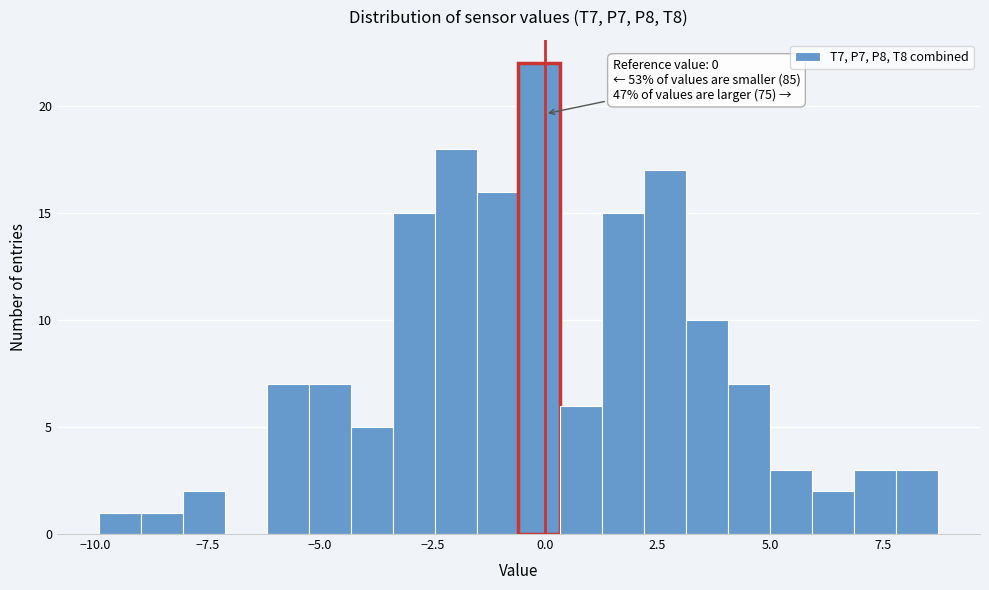

Read against the x-axis, roughly where is the centre of the tallest bar?

0.0